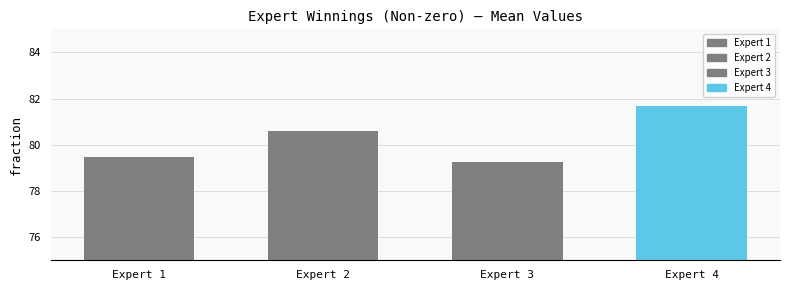

How many bars are there in total?

4